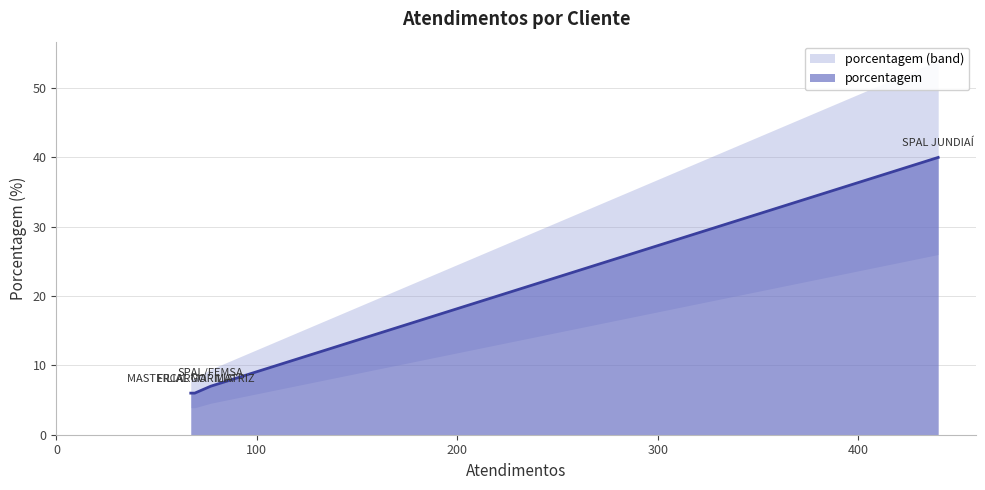

Rank the categories by value from lowest to highest.

FILIAL MARILIA, MASTERCARGO - MATRIZ, SPAL/FEMSA, SPAL JUNDIAÍ